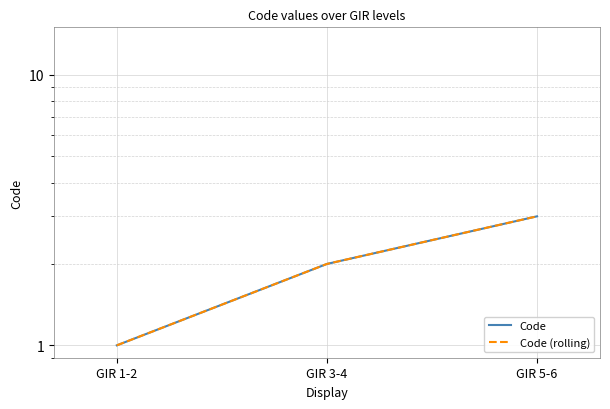

True or false: Code (rolling) has a value of 0 at GIR 1-2.

False